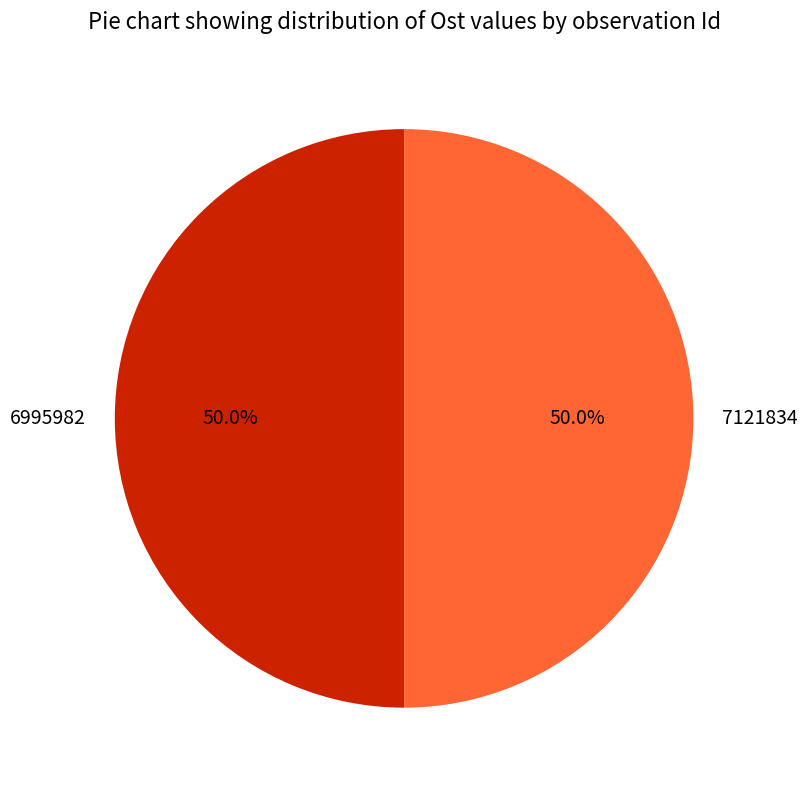

What portion of the pie excludes 6995982?

50.0%